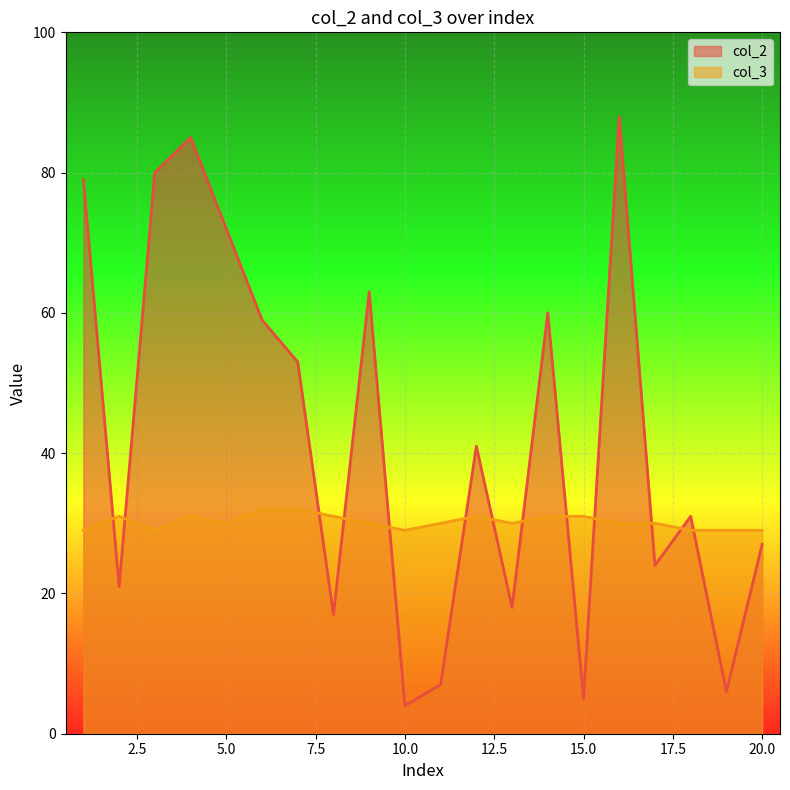

List the labels in order of col_2 value, smallest first.

10, 15, 19, 11, 8, 13, 2, 17, 20, 18, 12, 7, 6, 14, 9, 5, 1, 3, 4, 16